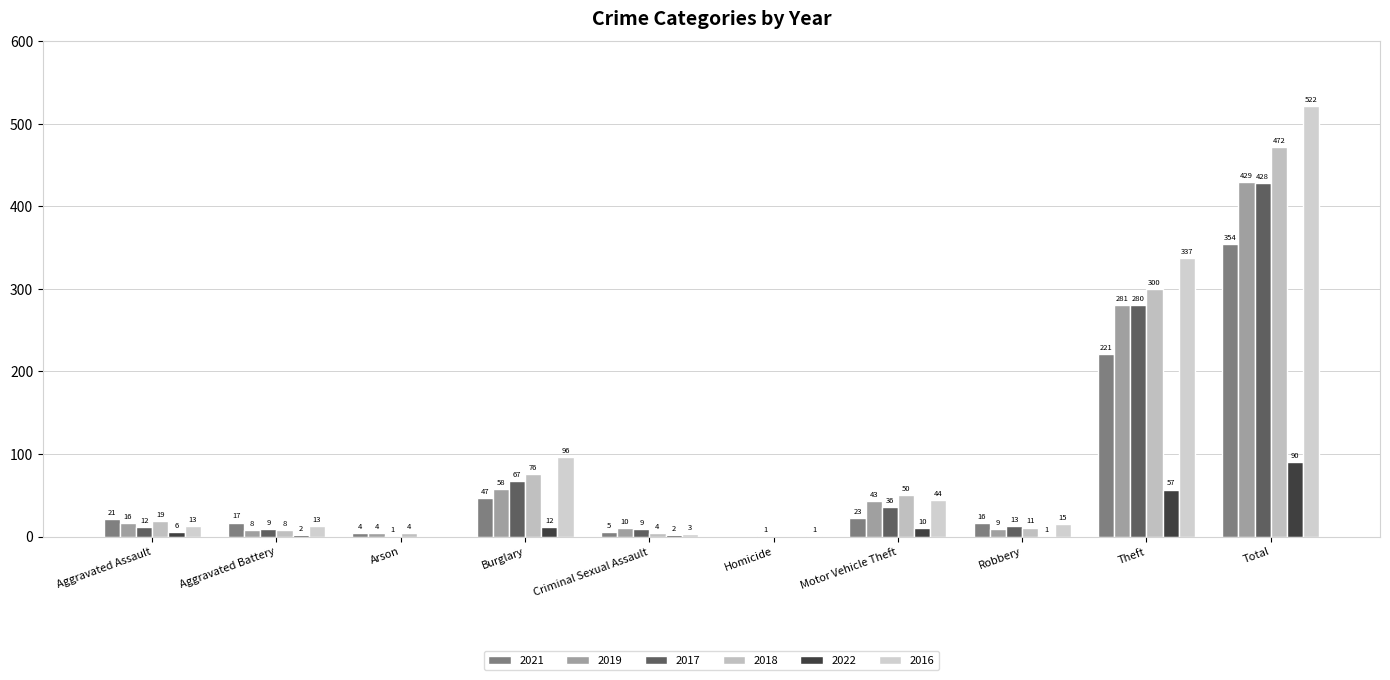

How many groups of bars are there?

10